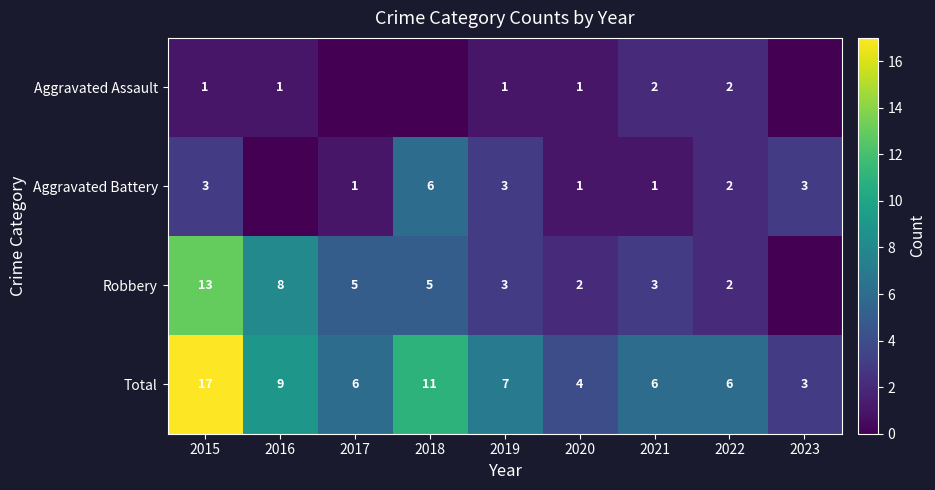

Is it true that Robbery equals 8 at 2015?

False